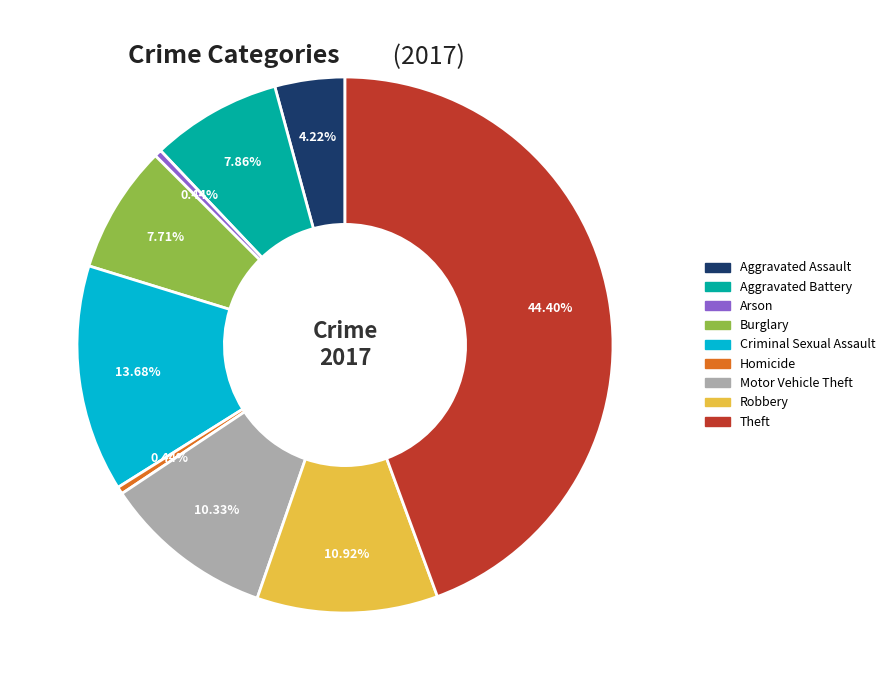

Is there a majority slice in this chart?

No